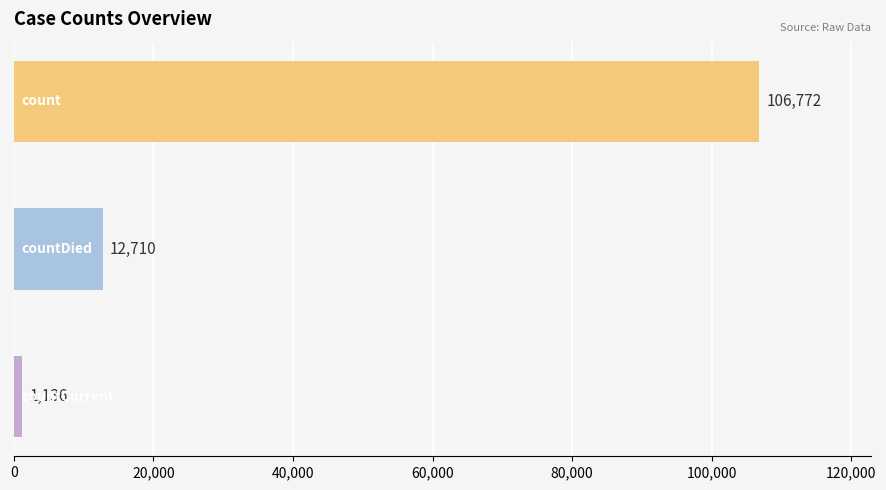

How many values are between 1136 and 106772?

3